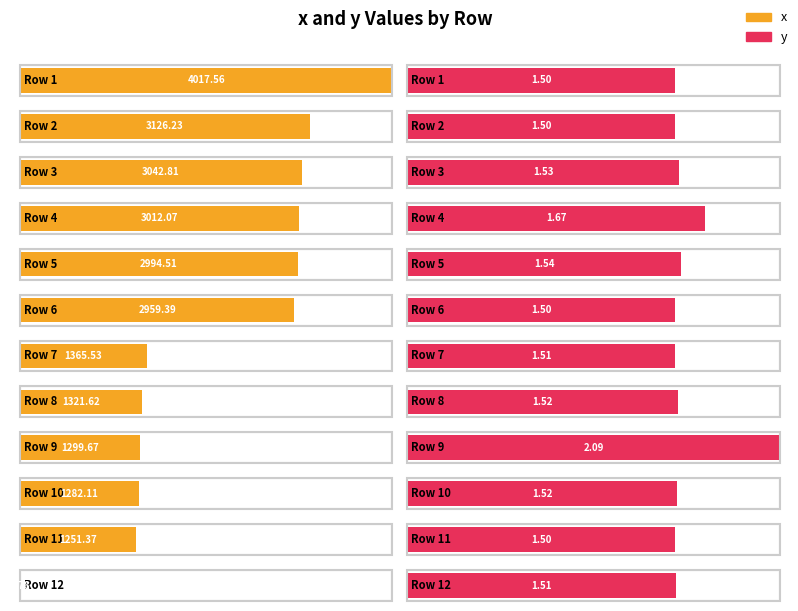

Rank the series at 11 from highest to lowest value.

x, y